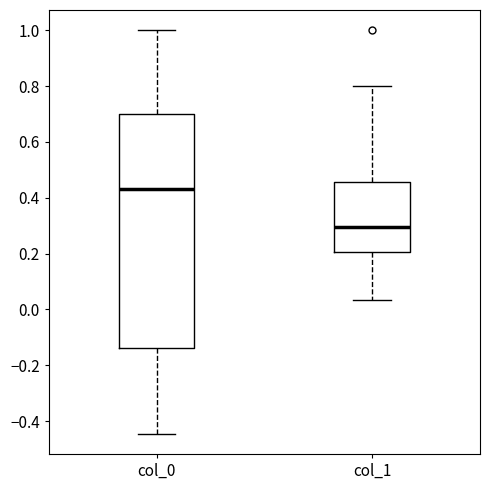

Which box has the highest median line?

col_0